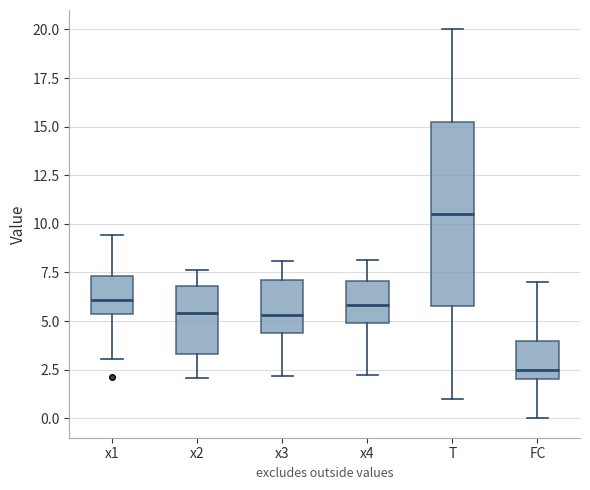

Which box's median line is the highest?

T